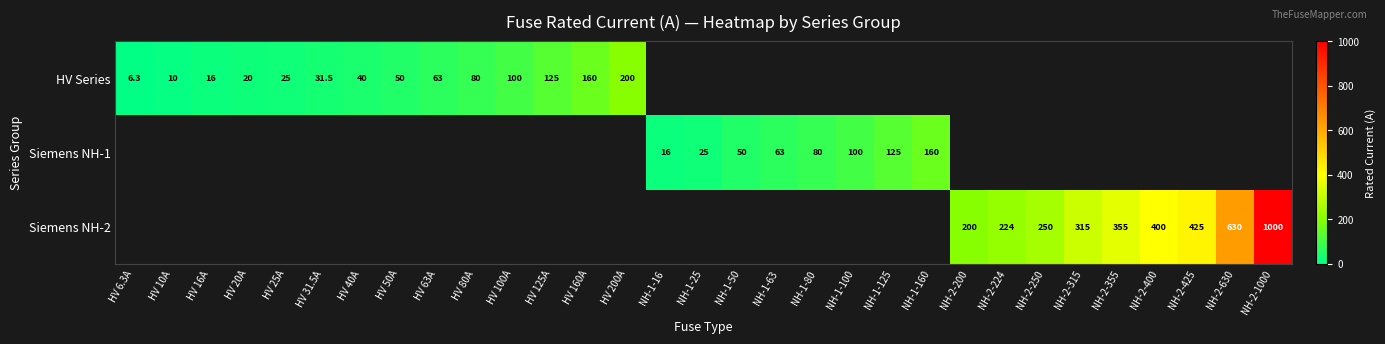

The value of Siemens NH-1 at NH-1-50 is 50.0. True or false?

True